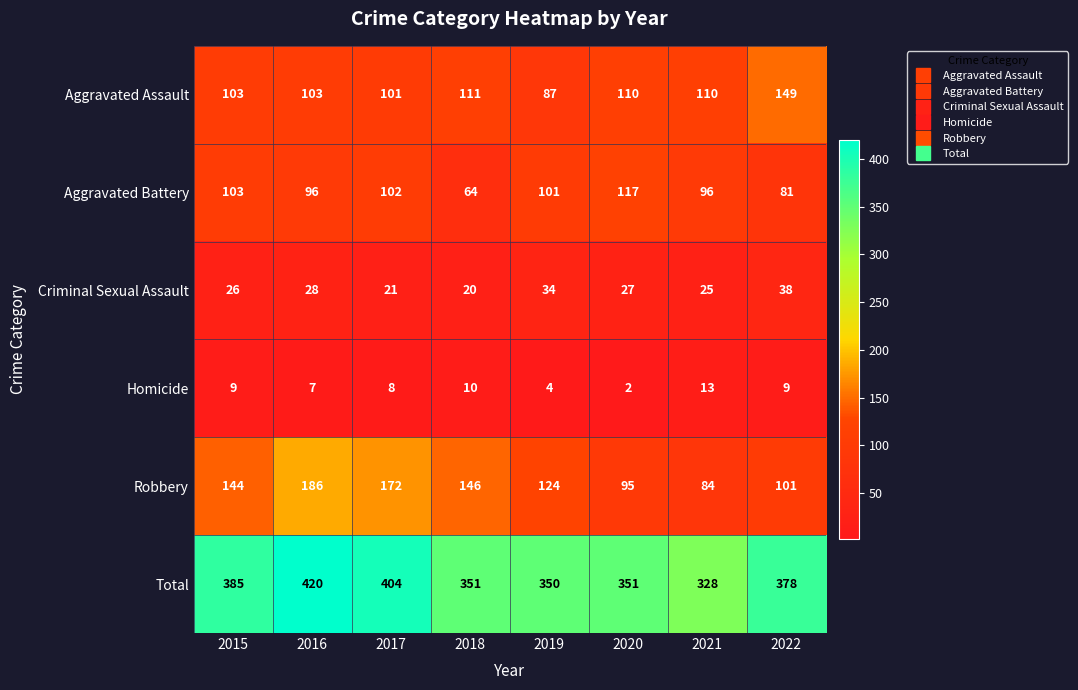

Where does the Criminal Sexual Assault series first go above 27?

2016